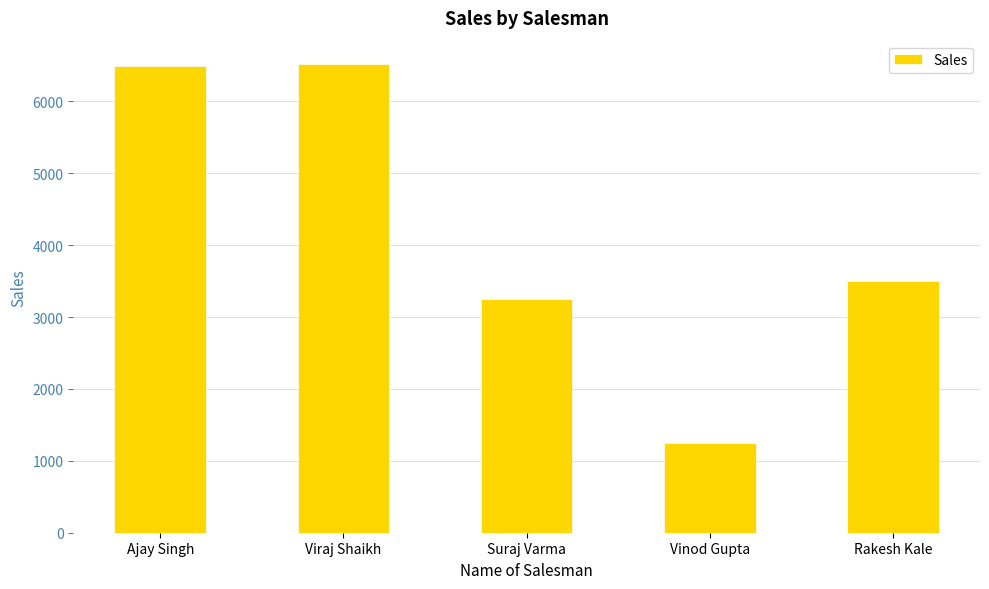

What is the greatest value displayed?

6520